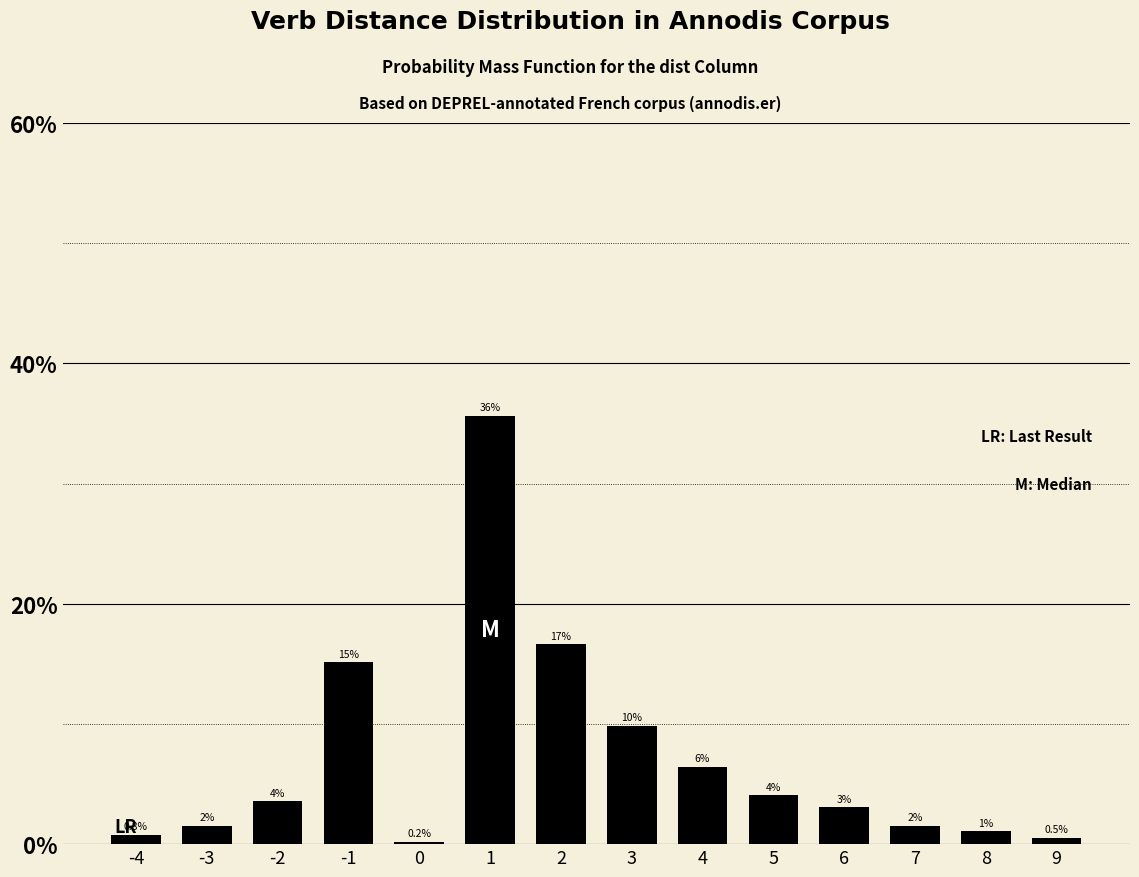

Reading left to right, transcribe all the data shown in this chart.

0.8	1.5	3.6	15.1	0.2	35.7	16.6	9.8	6.5	4.1	3.1	1.5	1.1	0.5